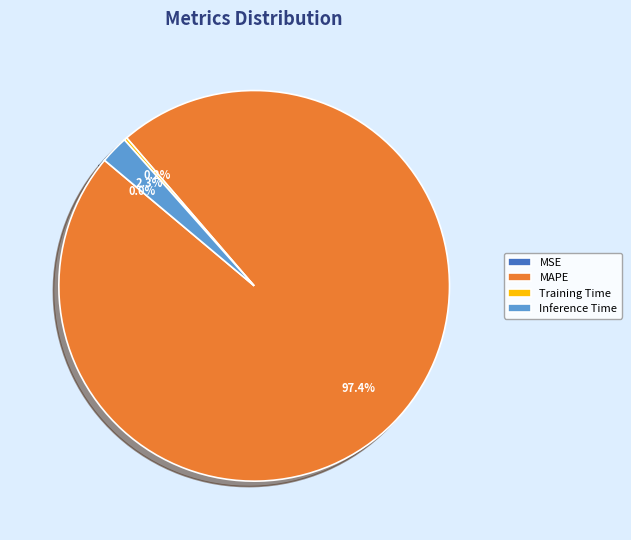

Which category has the biggest portion of the pie?

MAPE